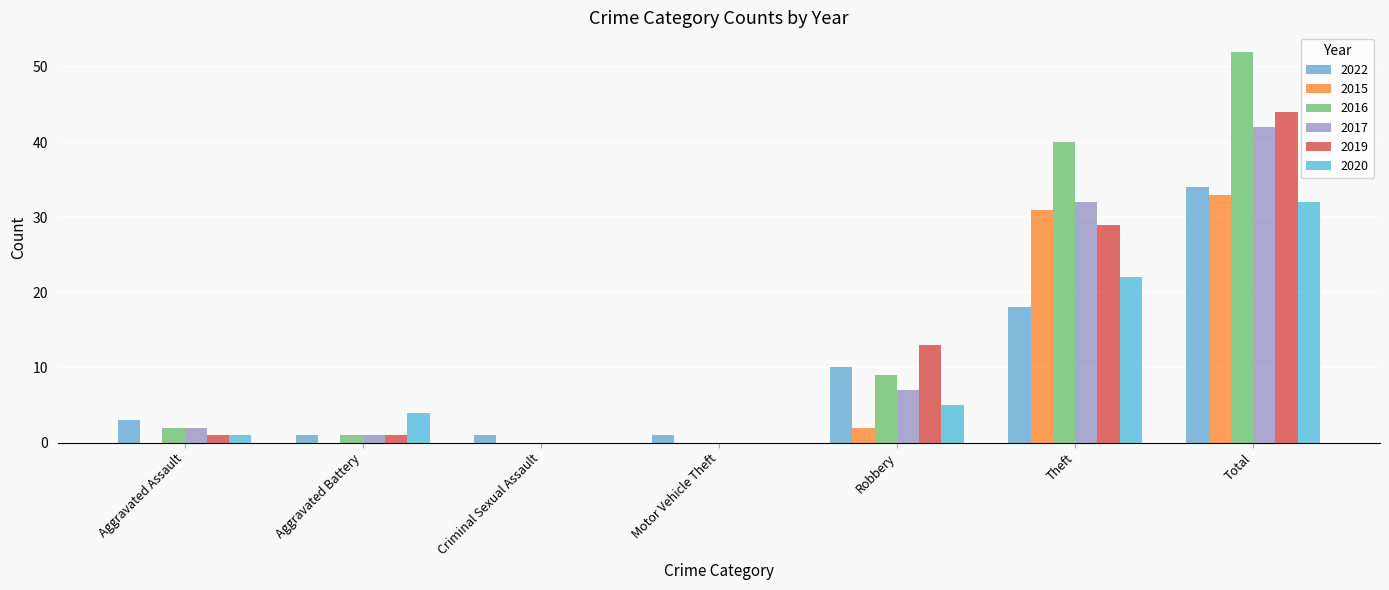

Reading right to left, transcribe all the data shown in this chart.

2022: 34	18	10	1	1	1	3
2015: 33	31	2	0	0	0	0
2016: 52	40	9	0	0	1	2
2017: 42	32	7	0	0	1	2
2019: 44	29	13	0	0	1	1
2020: 32	22	5	0	0	4	1